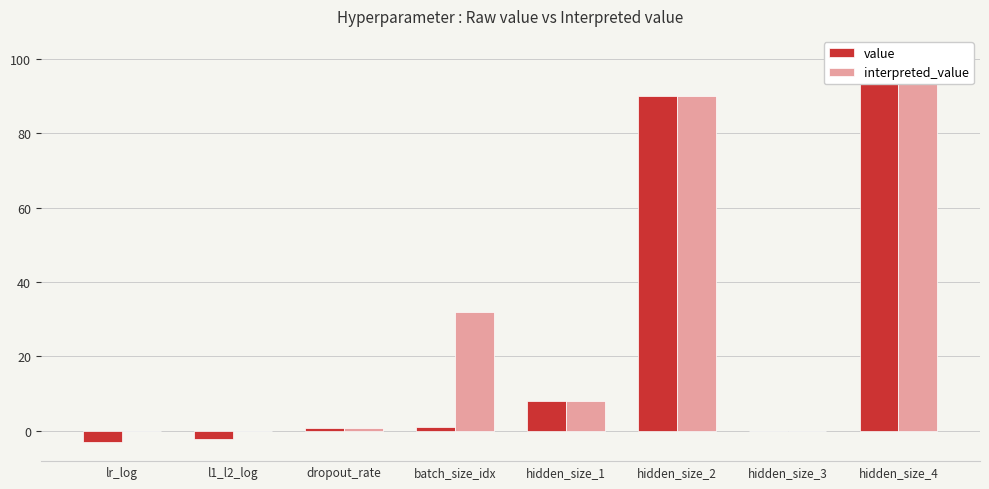

What is the total value across all series at hidden_size_4?

202.0